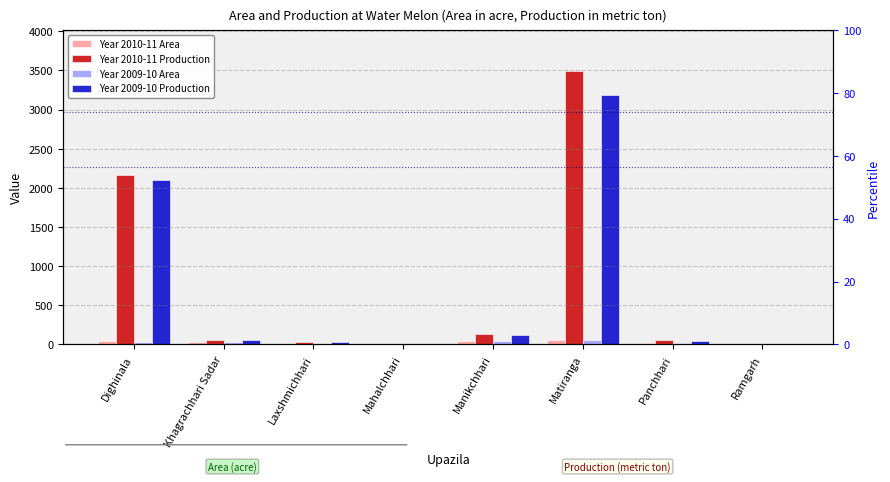

At which label is Year 2010-11 Area closest to 28?

Khagrachhari Sadar